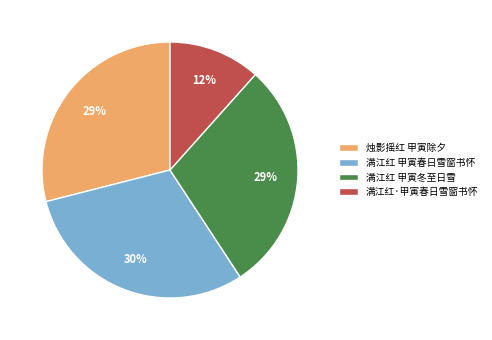

Between 满江红 甲寅春日雪窗书怀 and 烛影摇红 甲寅除夕, which is larger?

满江红 甲寅春日雪窗书怀